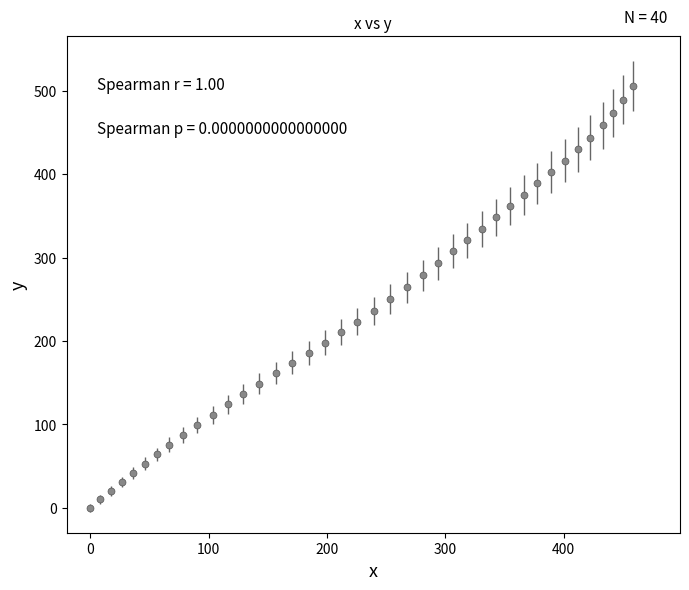

What is the greatest value displayed?

505.6